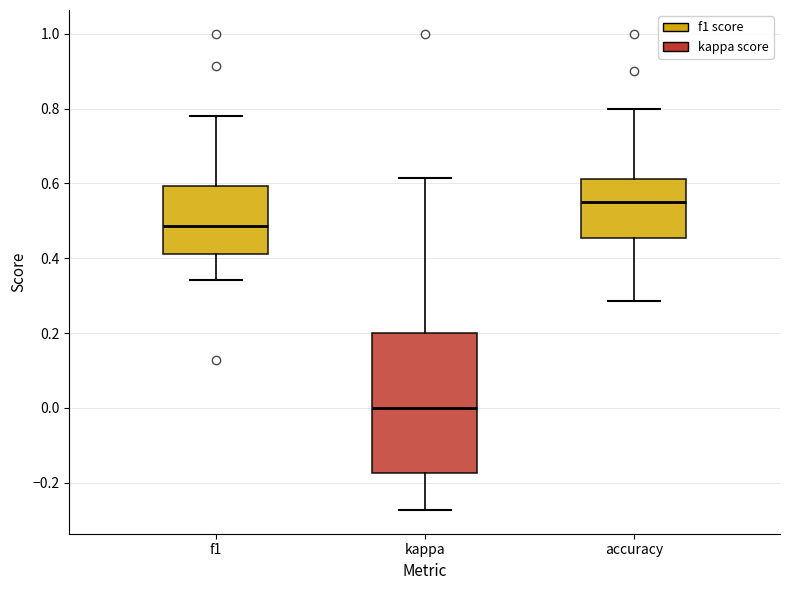

Which box's median line is the lowest?

kappa